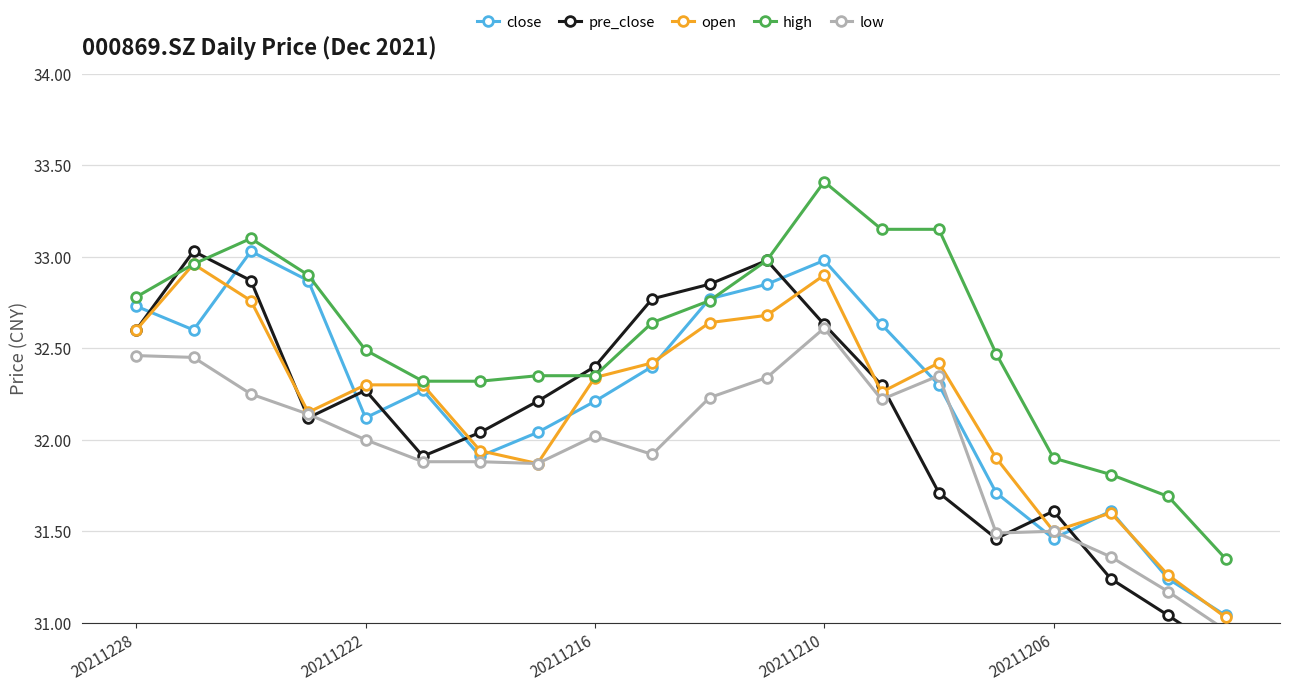

Where is high nearest to the value 32?

20211206